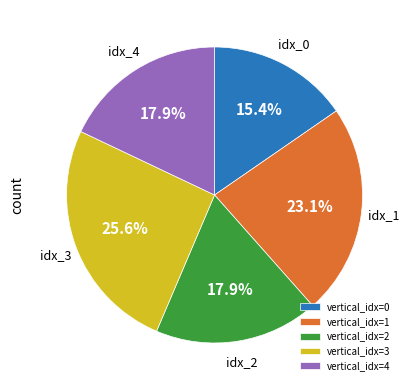

Does vertical_idx=0 account for over 50% of the chart?

No